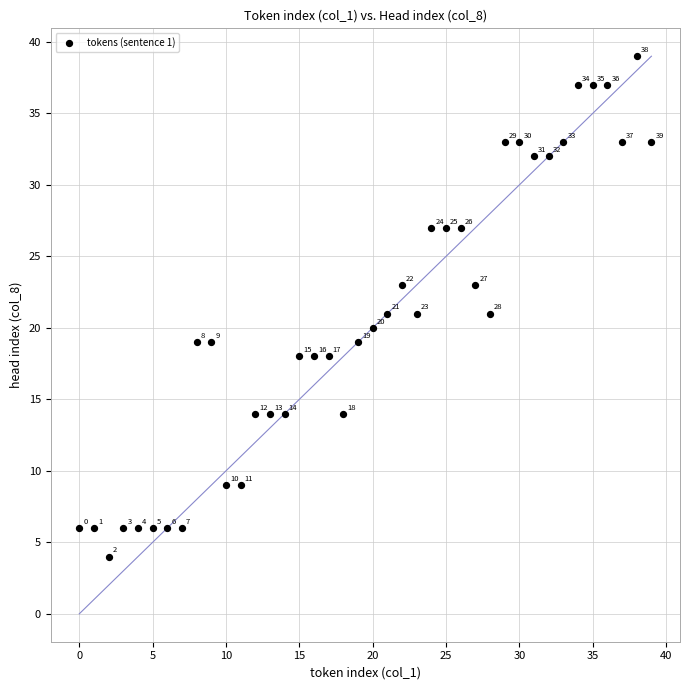

What Y value in the scatter plot is closest to 21?

21